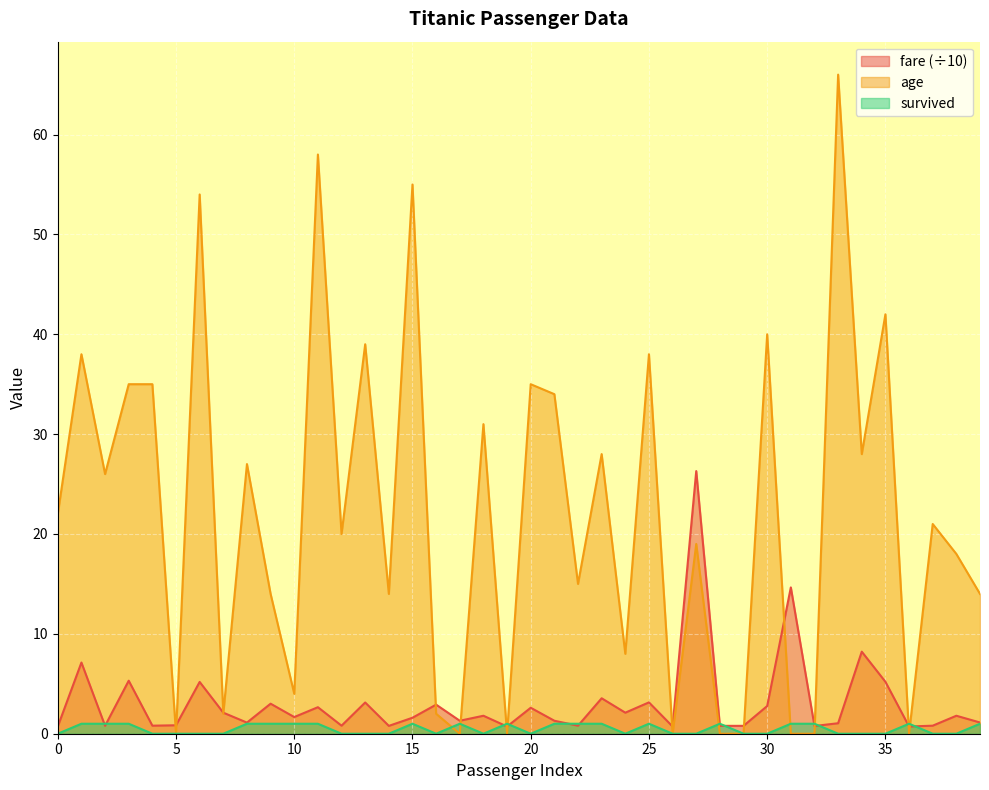

Which series changed the most between 6 and 39?

age